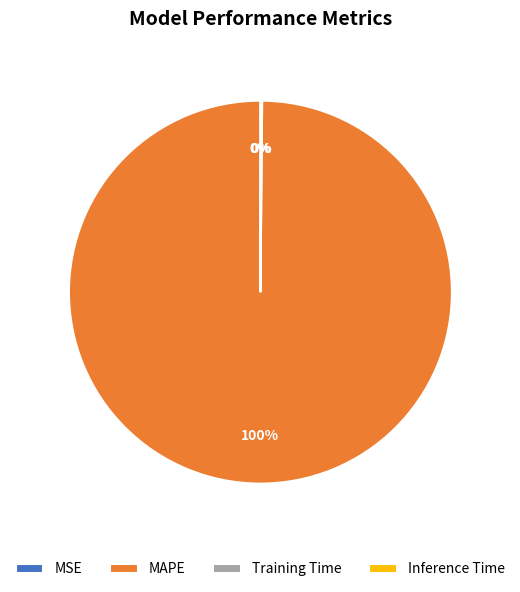

Does MAPE represent more than half of the total?

Yes